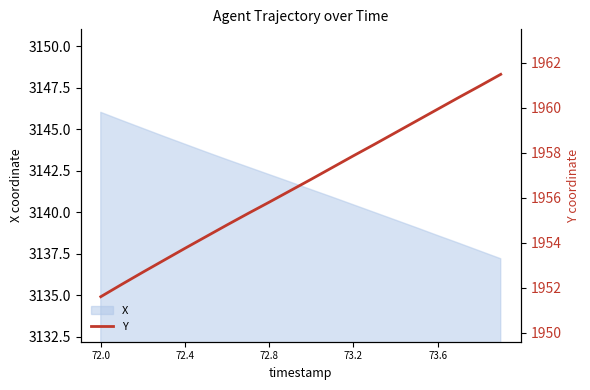

What is the maximum value for X?

3146.0